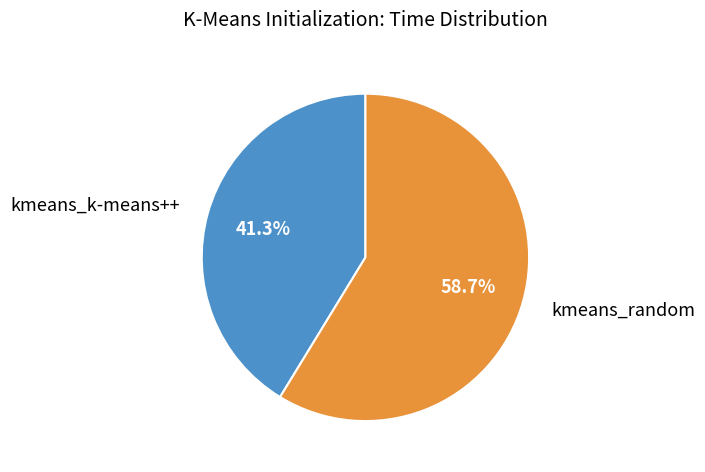

Between kmeans_k-means++ and kmeans_random, which is larger?

kmeans_random